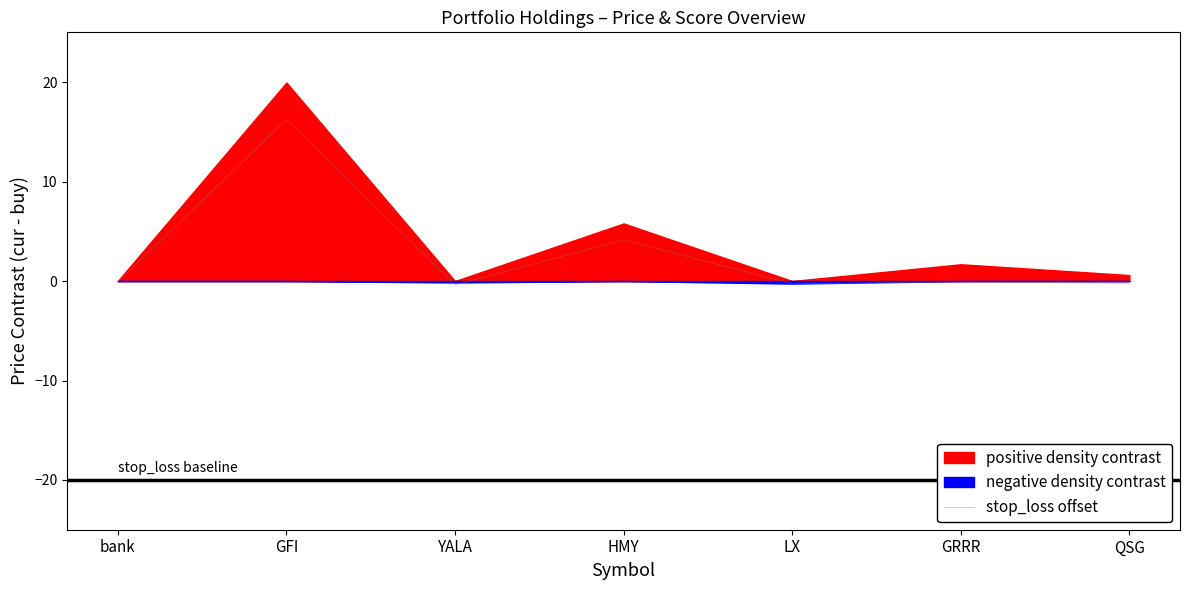

List the labels in order of value, smallest first.

YALA, LX, QSG, bank, GRRR, HMY, GFI